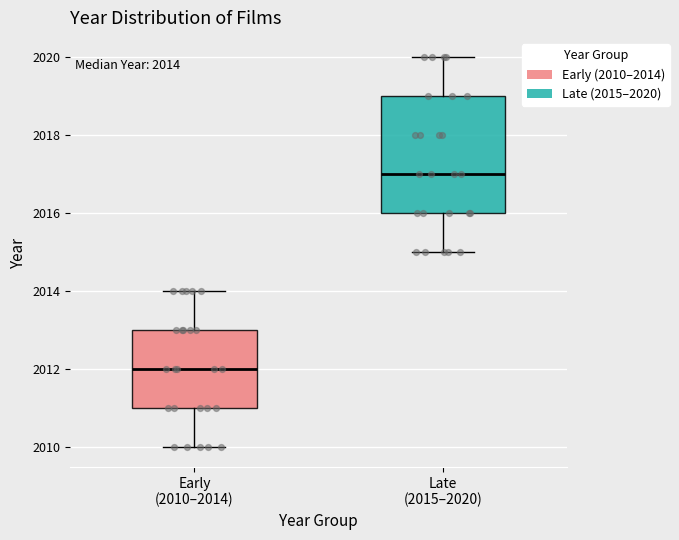

Which box's median line is the highest?

Late (2015–2020)